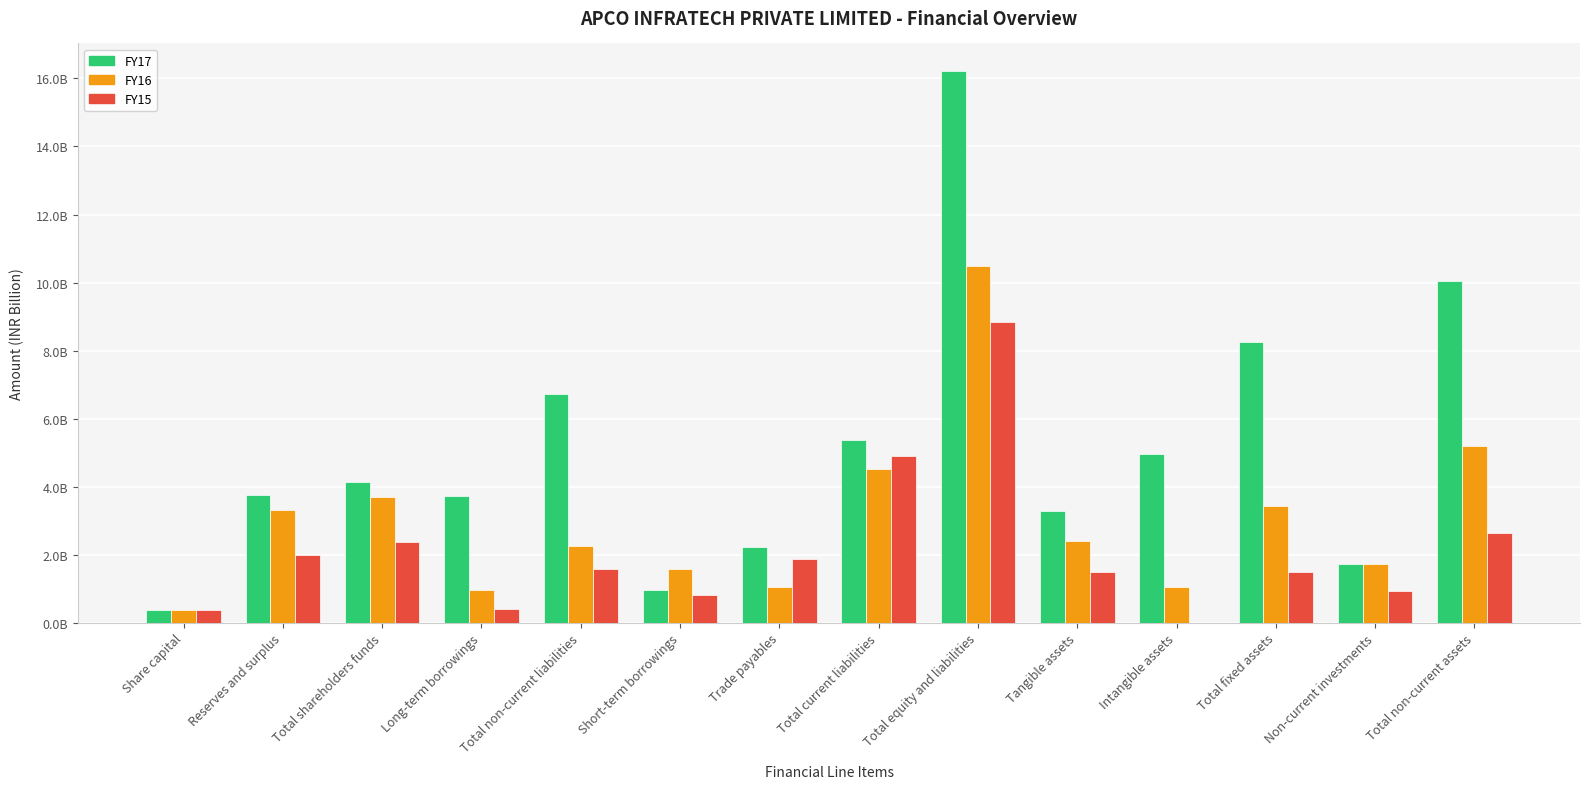

At Non-current investments, list the series in order from largest to smallest.

FY17, FY16, FY15